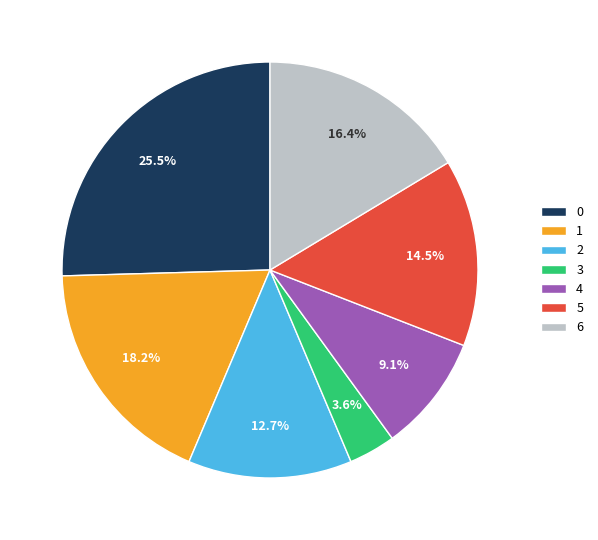

Is there any slice that represents more than half of the pie?

No